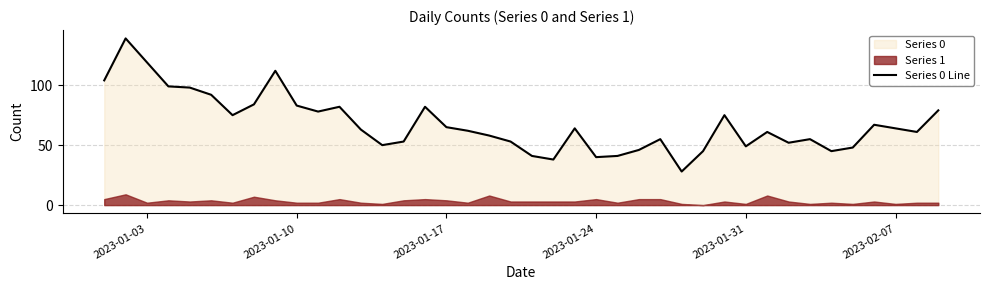

How many points are lower than both their immediate neighbors (excluding endpoints)?

10